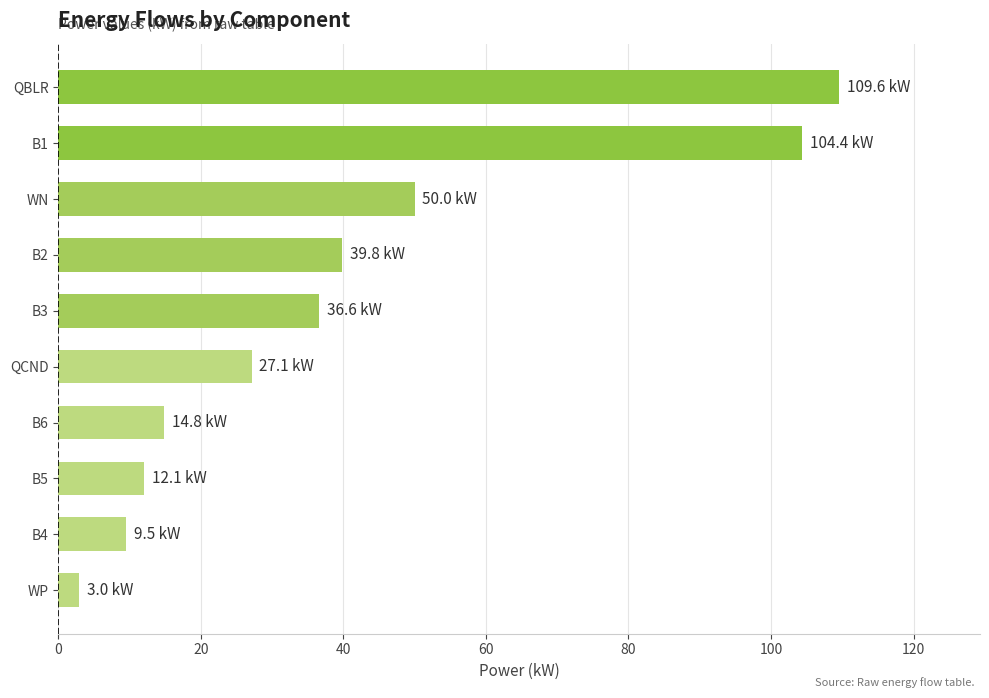

What is the ratio of the value at B2 to the value at QCND?

1.5